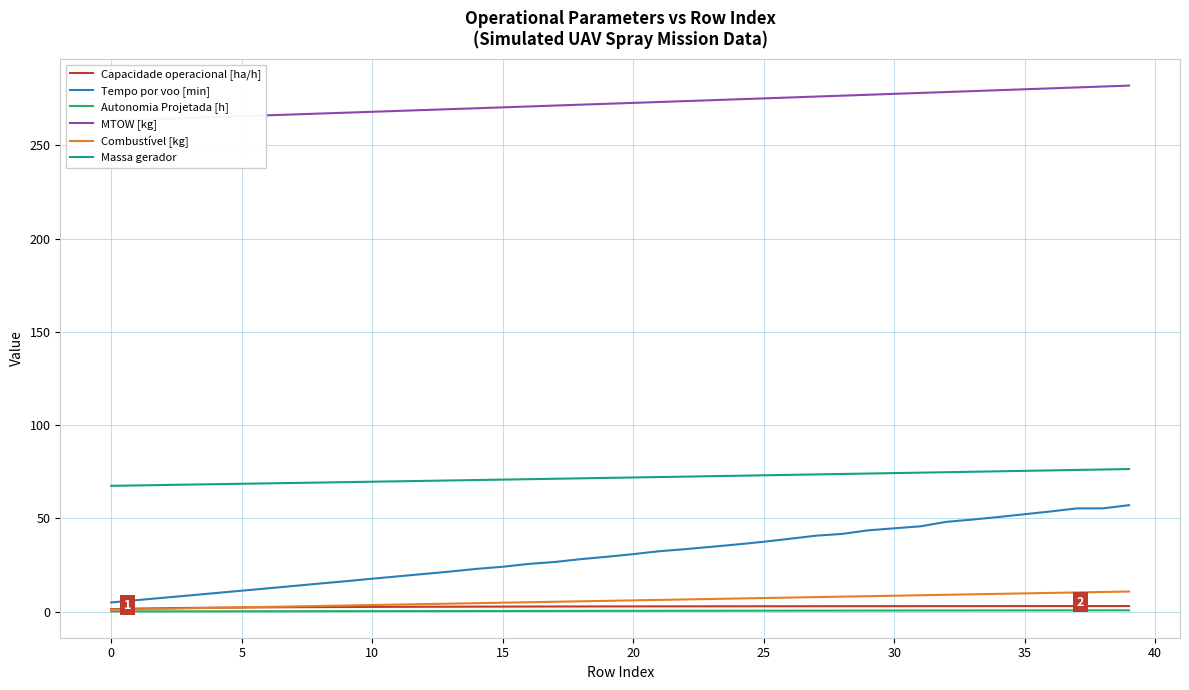

True or false: Massa gerador and Autonomia Projetada [h] cross at least once.

False